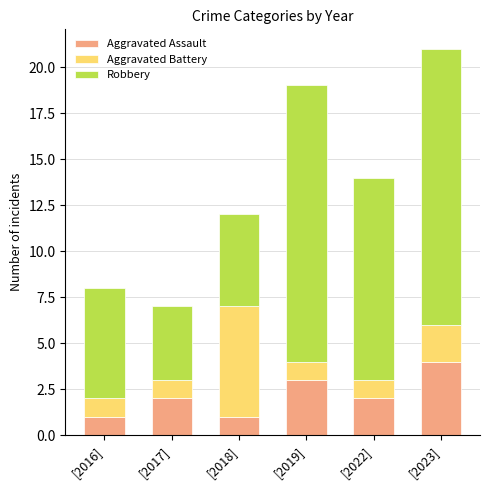

What is the difference between the maximum and minimum values in the Aggravated Assault series?

3